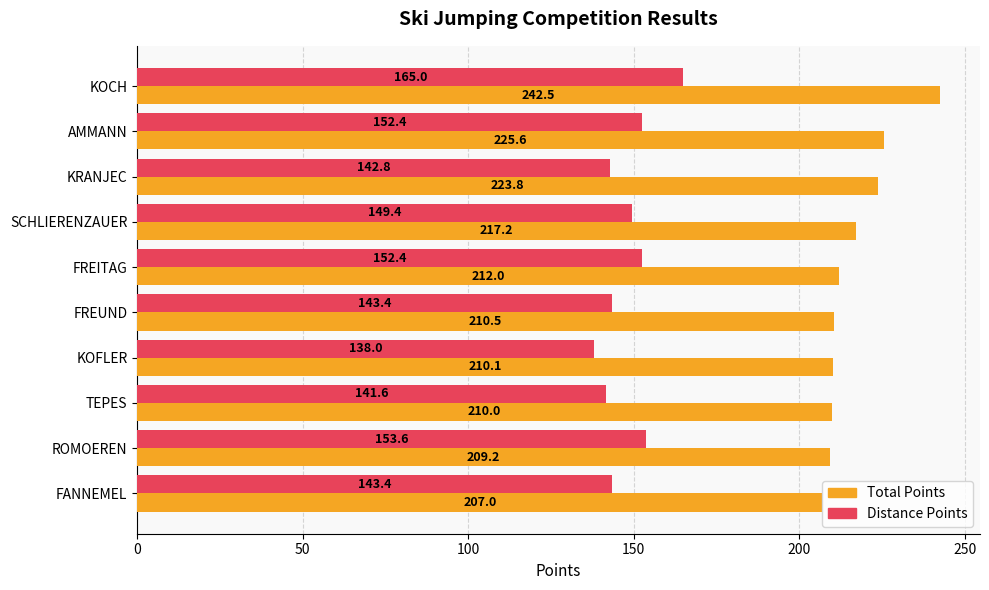

How many data points does each series have?

10